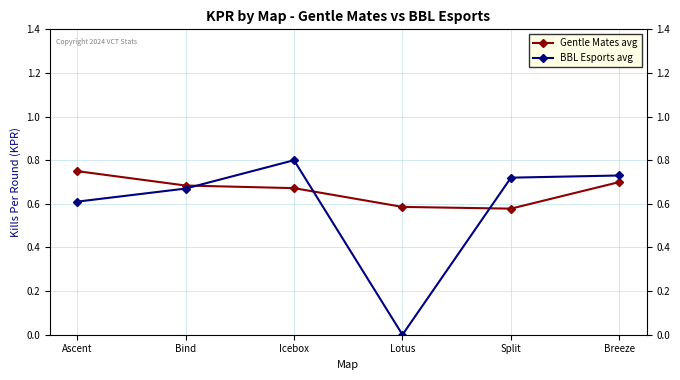

What are all the series names shown in the legend?

Gentle Mates avg, BBL Esports avg